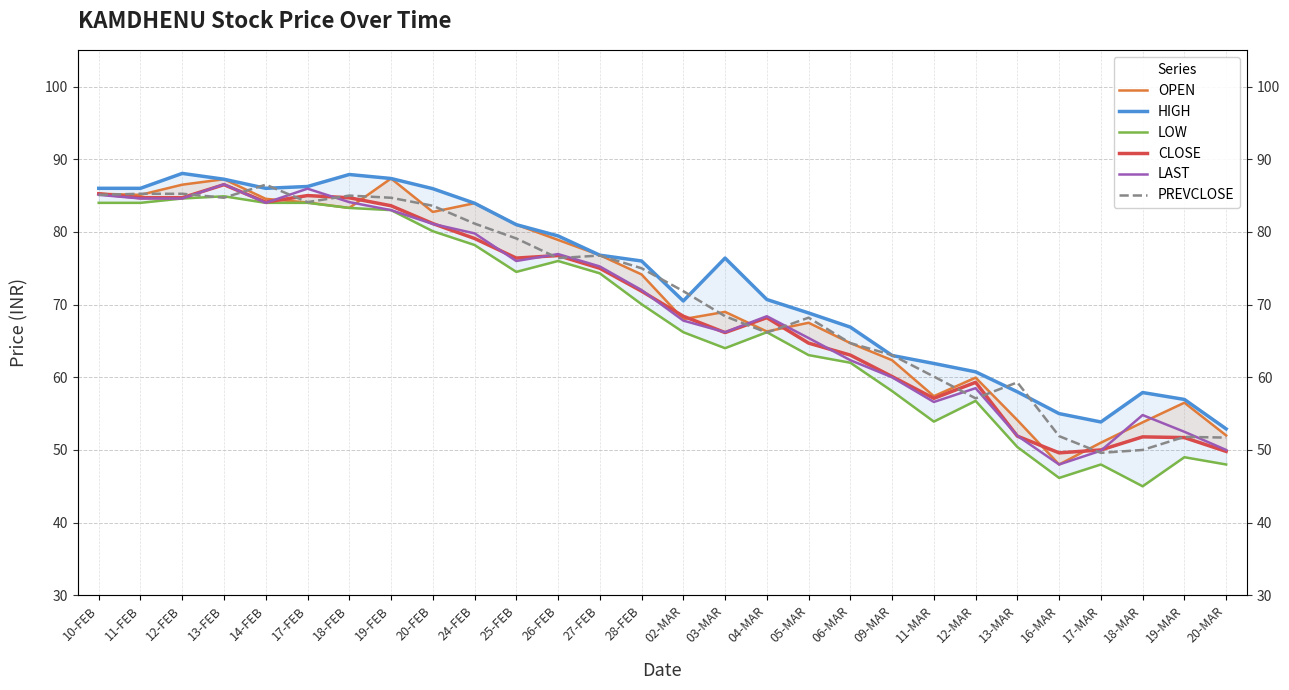

How many data points does each series have?

28